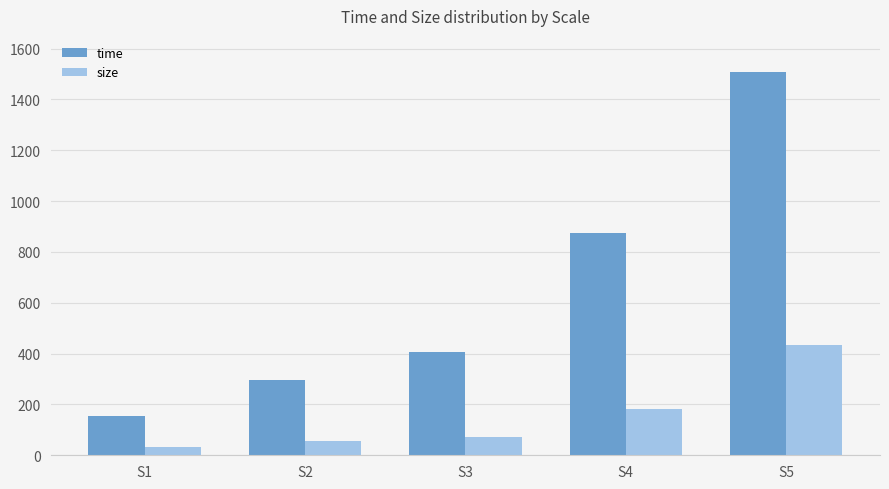

At how many categories does at least one series exceed 335?

3